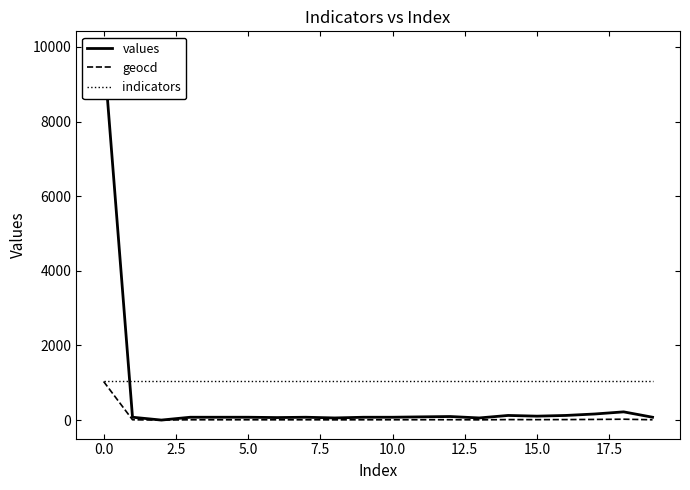

What is the highest value of the geocd series?

1034